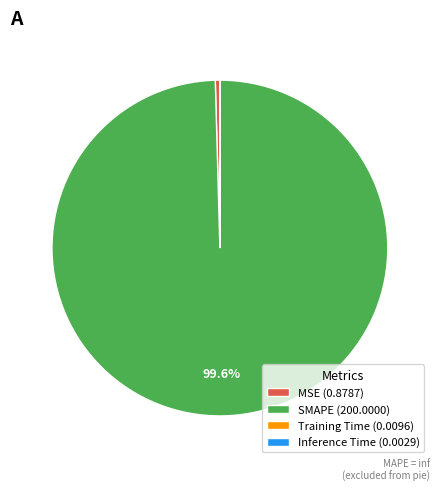

Between SMAPE (200.0000) and MSE (0.8787), which is larger?

SMAPE (200.0000)